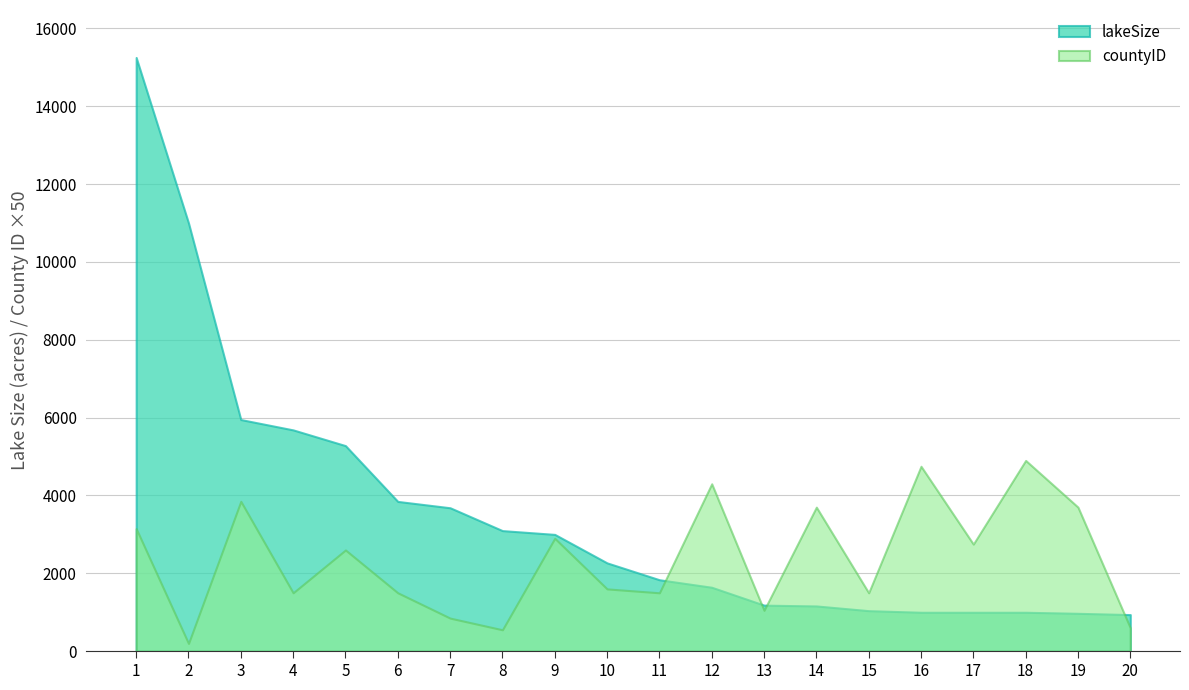

Count the number of categories in the chart.

20